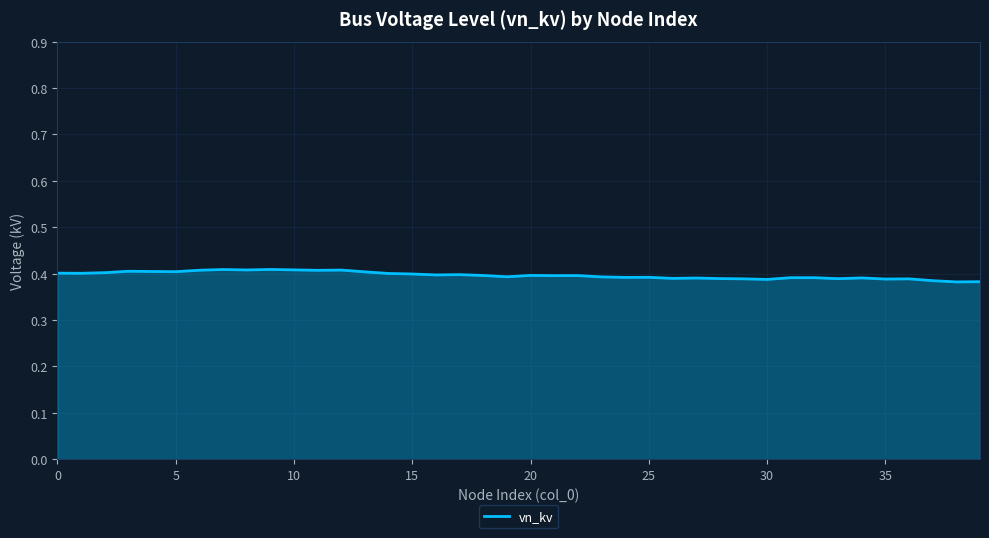

Does the chart have visible grid lines?

Yes